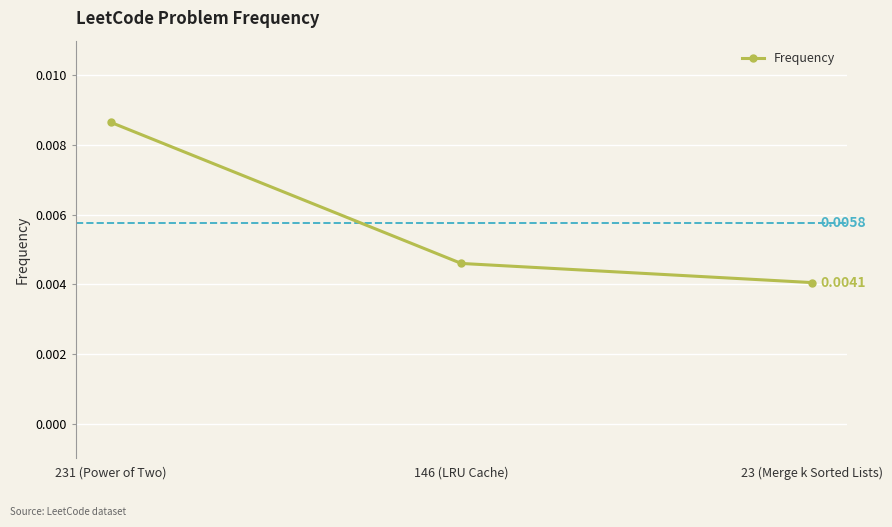

Between 146 (LRU Cache) and 23 (Merge k Sorted Lists), which is larger?

146 (LRU Cache)